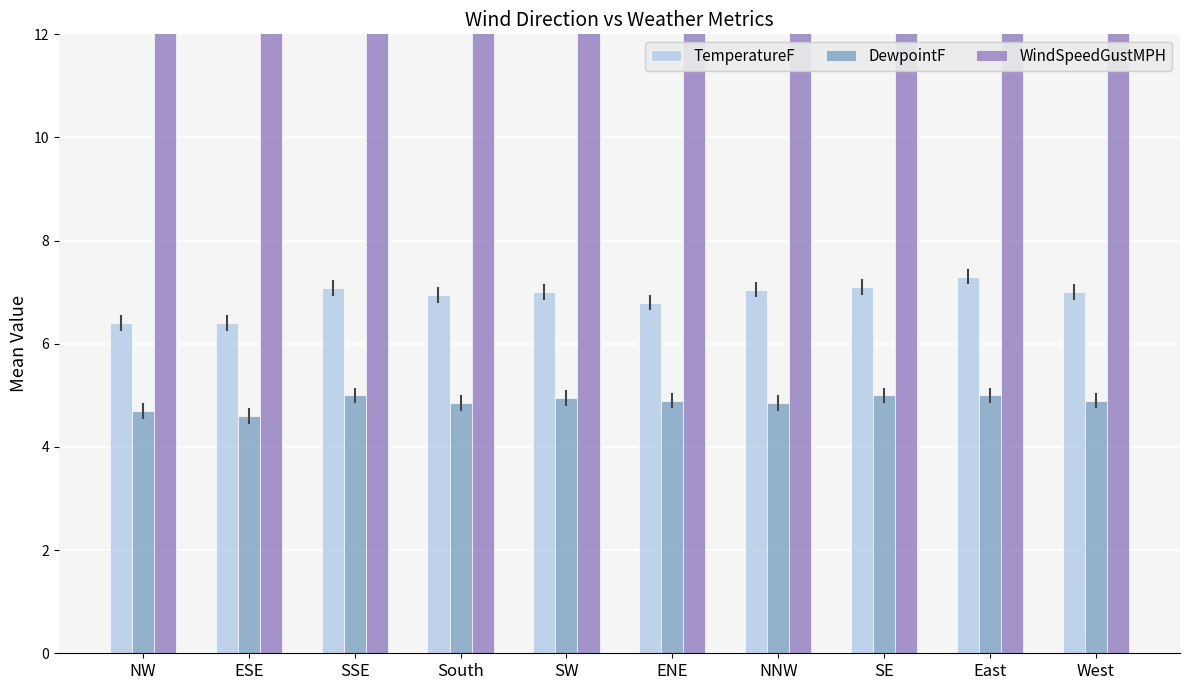

Which category has the lowest value across all series?

ESE